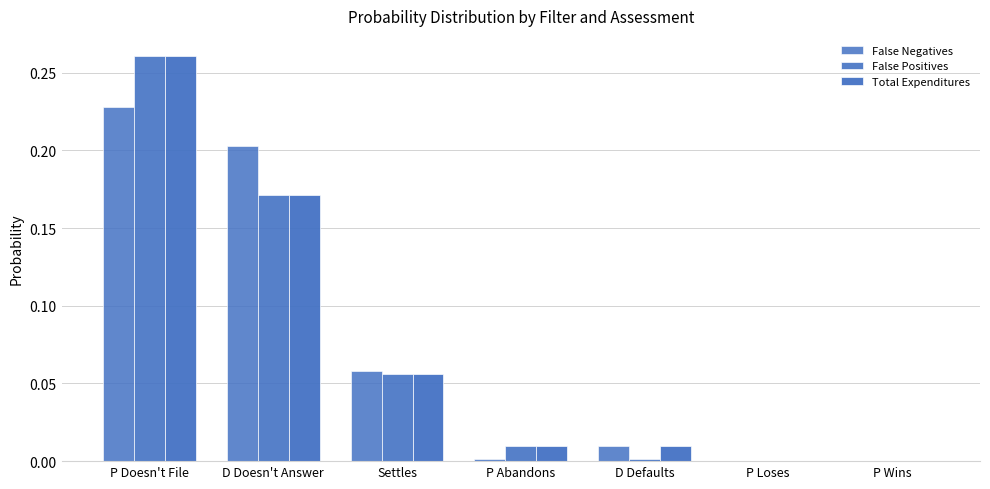

What is the average value of the False Positives series?

0.1